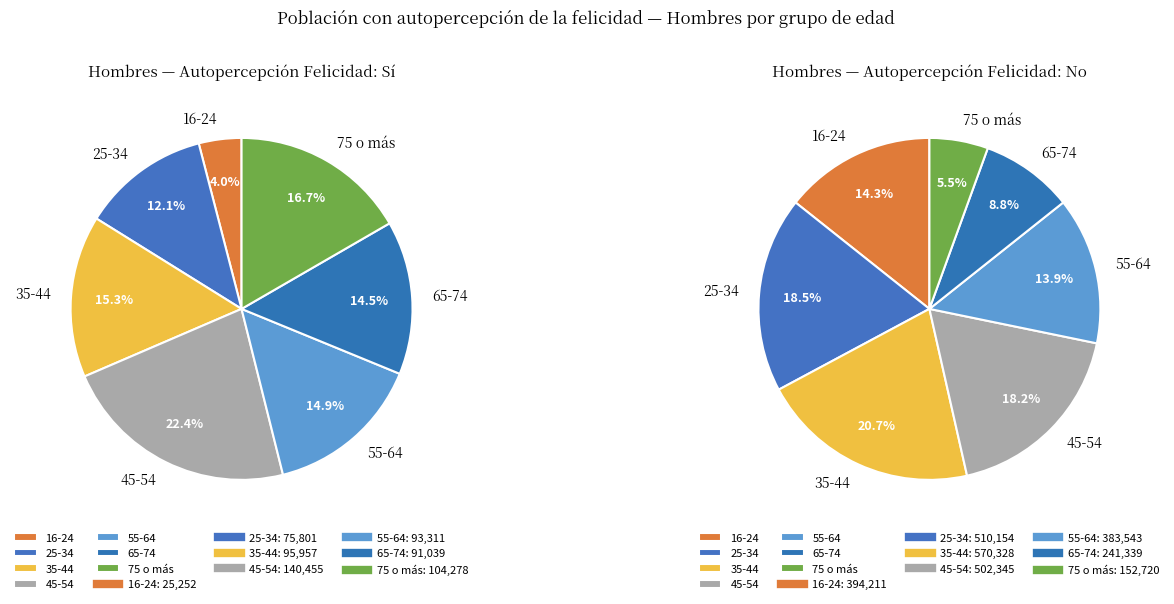

Does any single category account for the majority?

No